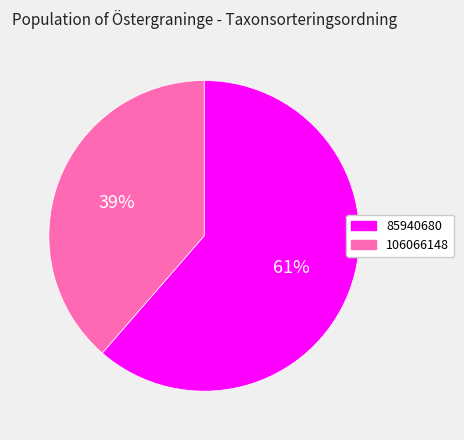

To the nearest percent, what percentage of the pie is 106066148?

39%